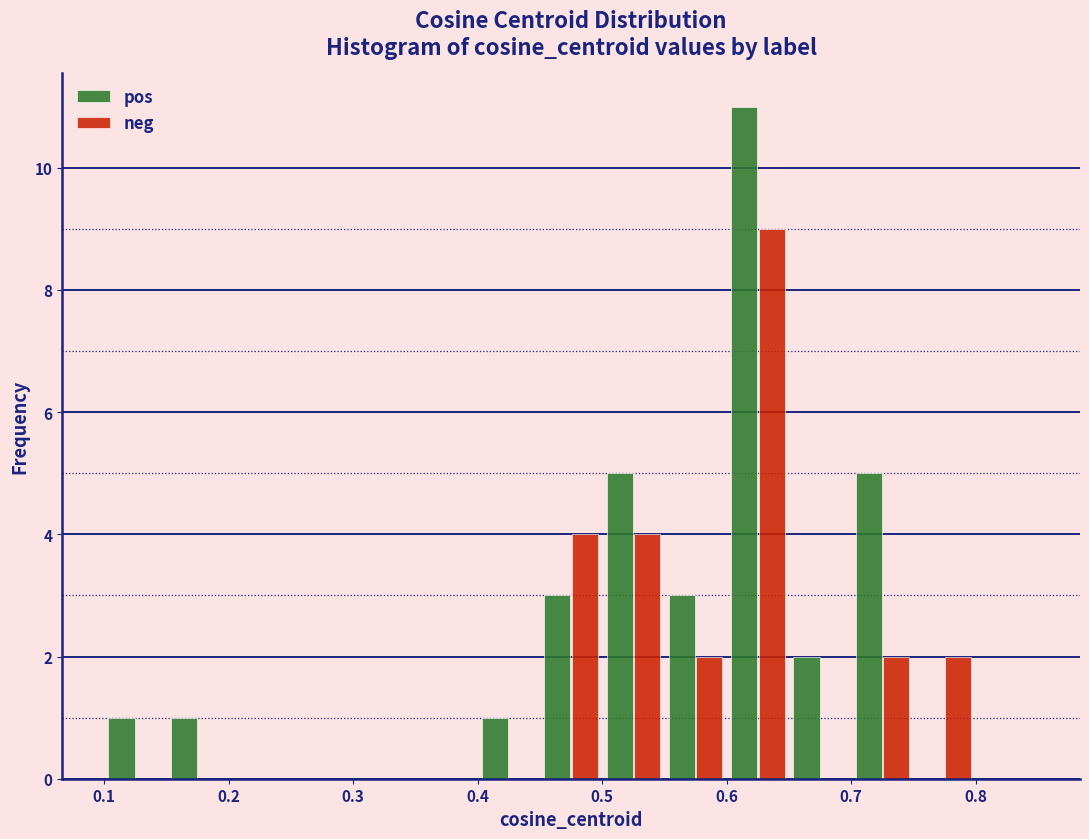

Reading left to right, transcribe this chart: for each range on the x-axis, give the height of each series' bar. The values are not printed on the chart, so give them approximately, as read against the axis.

0.10 to 0.15: pos=1	neg=0
0.15 to 0.20: pos=1	neg=0
0.20 to 0.25: pos=0	neg=0
0.25 to 0.30: pos=0	neg=0
0.30 to 0.35: pos=0	neg=0
0.35 to 0.40: pos=0	neg=0
0.40 to 0.45: pos=1	neg=0
0.45 to 0.50: pos=3	neg=4
0.50 to 0.55: pos=5	neg=4
0.55 to 0.60: pos=3	neg=2
0.60 to 0.65: pos=11	neg=9
0.65 to 0.70: pos=2	neg=0
0.70 to 0.75: pos=5	neg=2
0.75 to 0.80: pos=0	neg=2
0.80 to 0.85: pos=0	neg=0